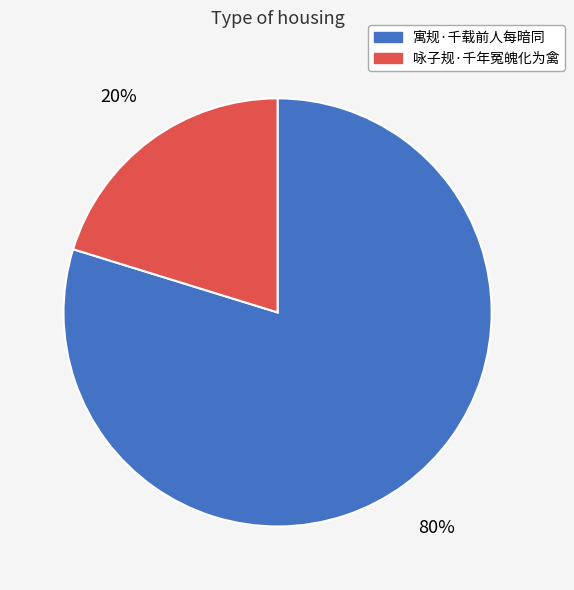

What is the majority slice?

寓规·千载前人每暗同